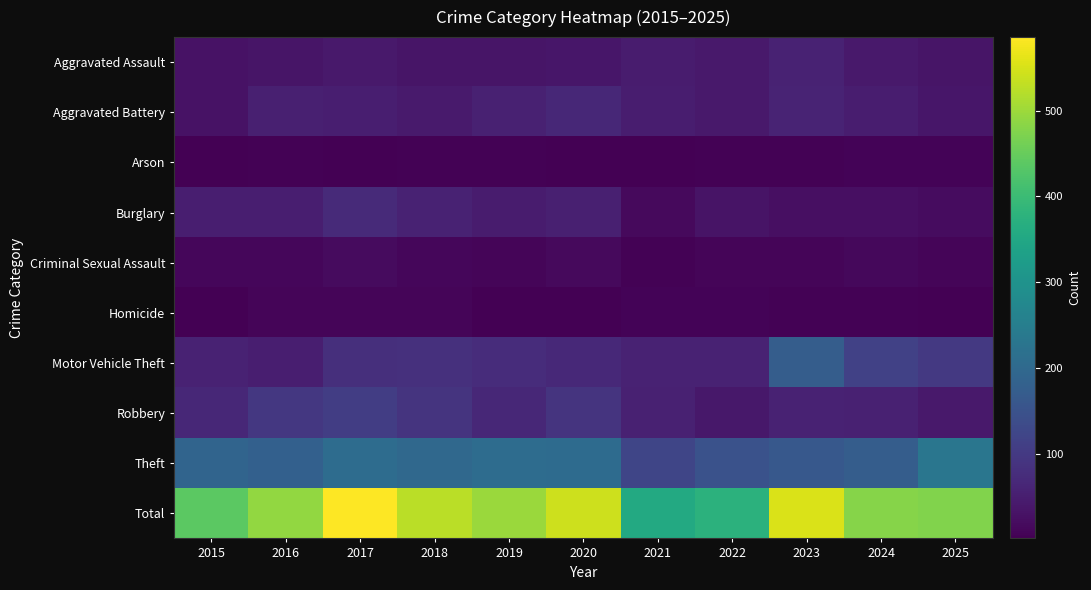

Count the number of categories in the chart.

11